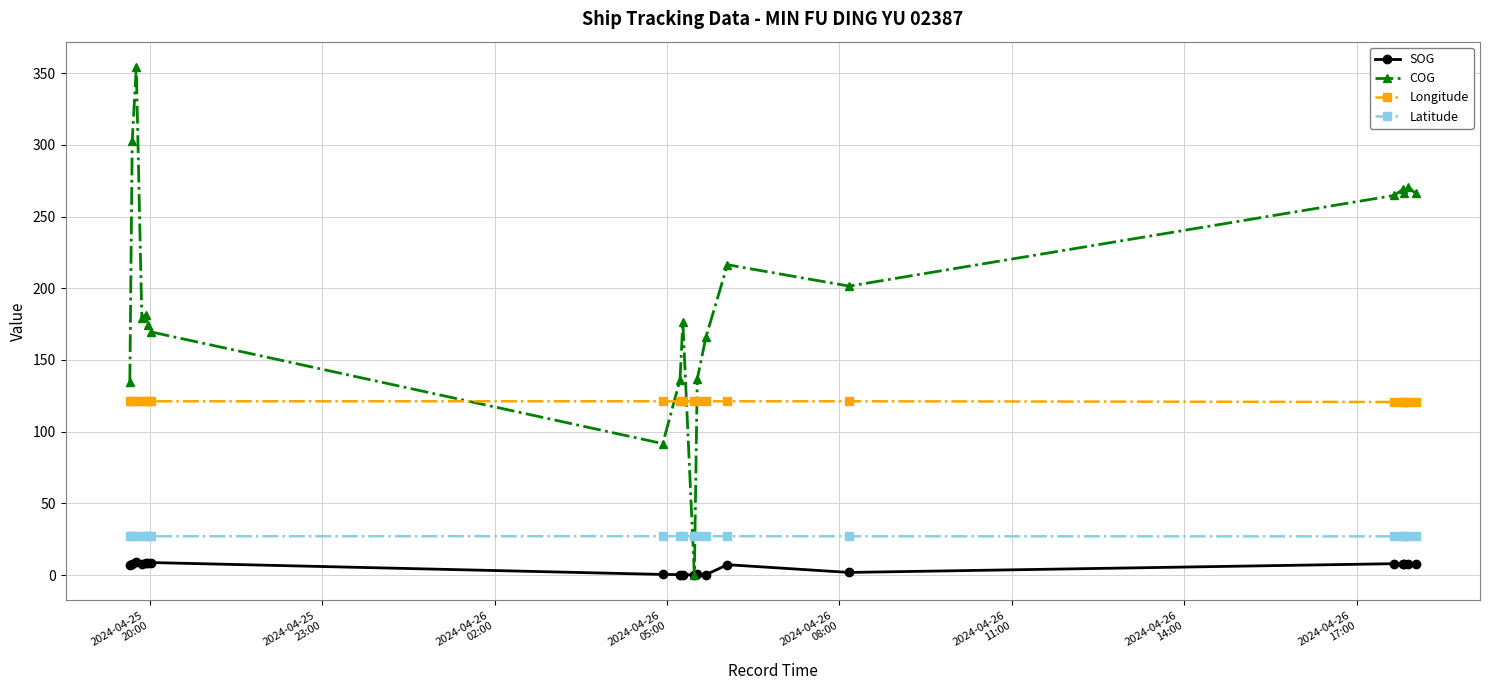

True or false: SOG has more than 2 points higher than both neighbors.

True